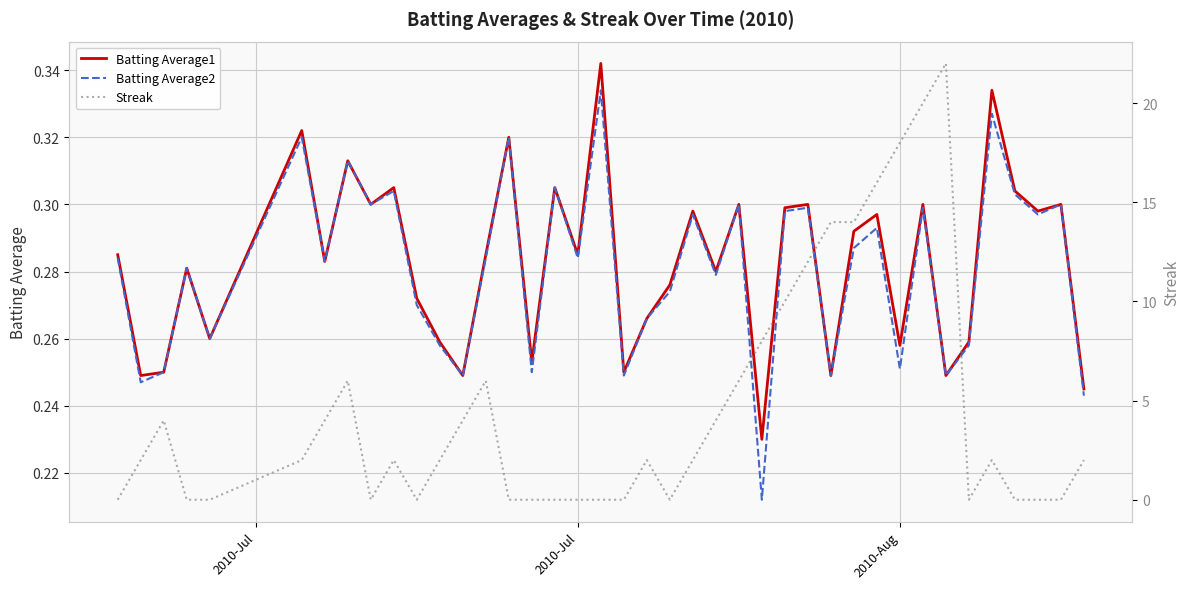

List the series in order of their peak value, lowest first.

Batting Average2, Batting Average1, Streak